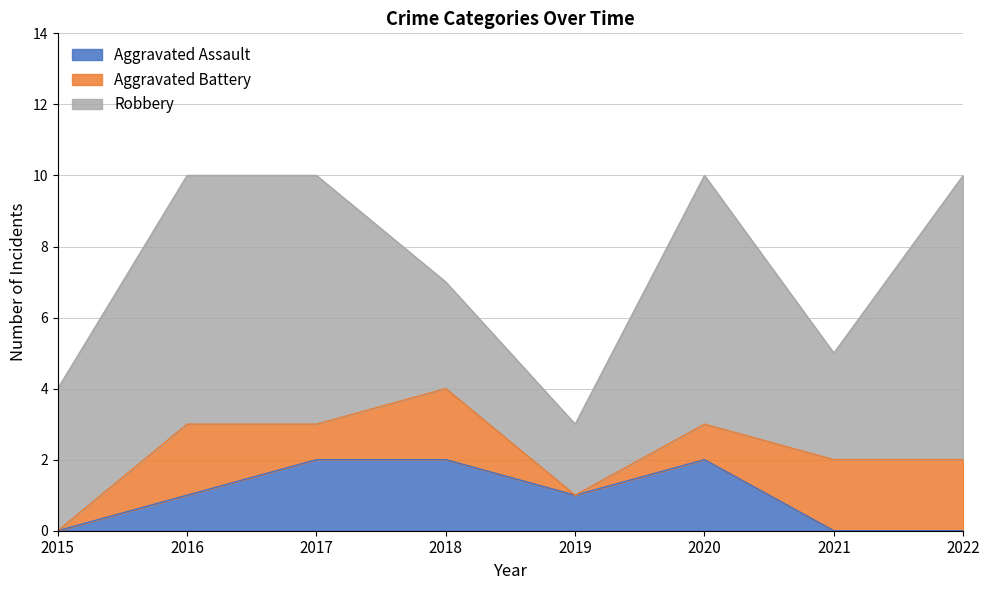

Where is Aggravated Assault nearest to the value 1?

2016